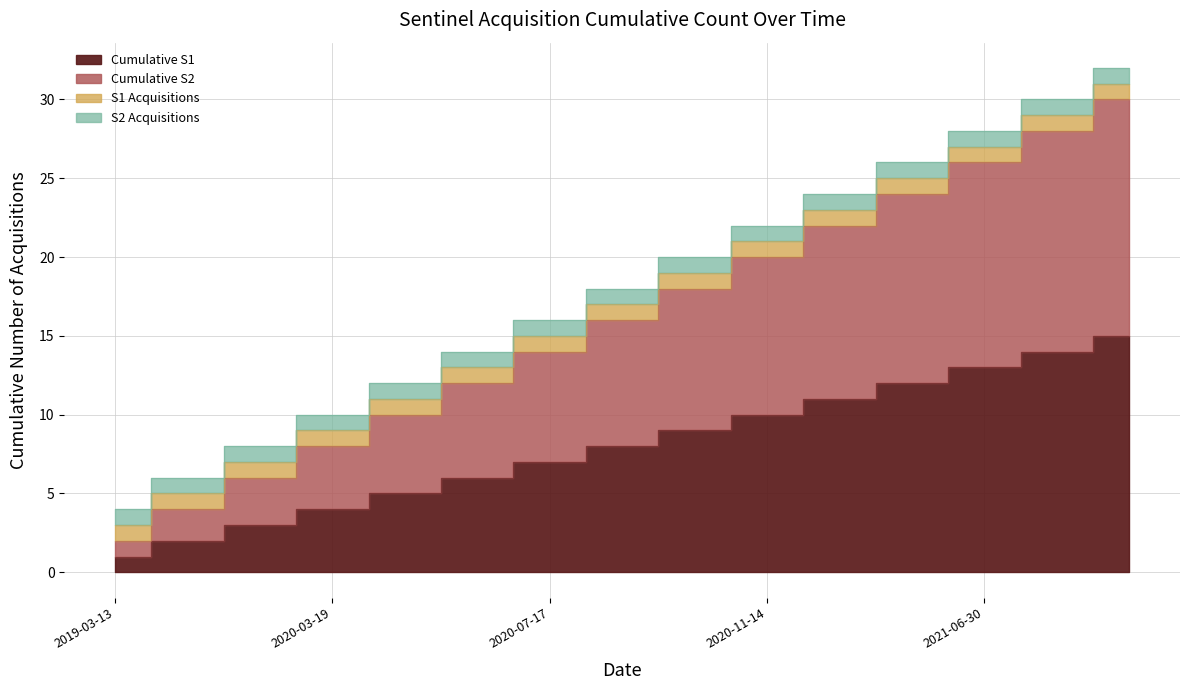

True or false: Cumulative S2 has more than 0 points higher than both neighbors.

False